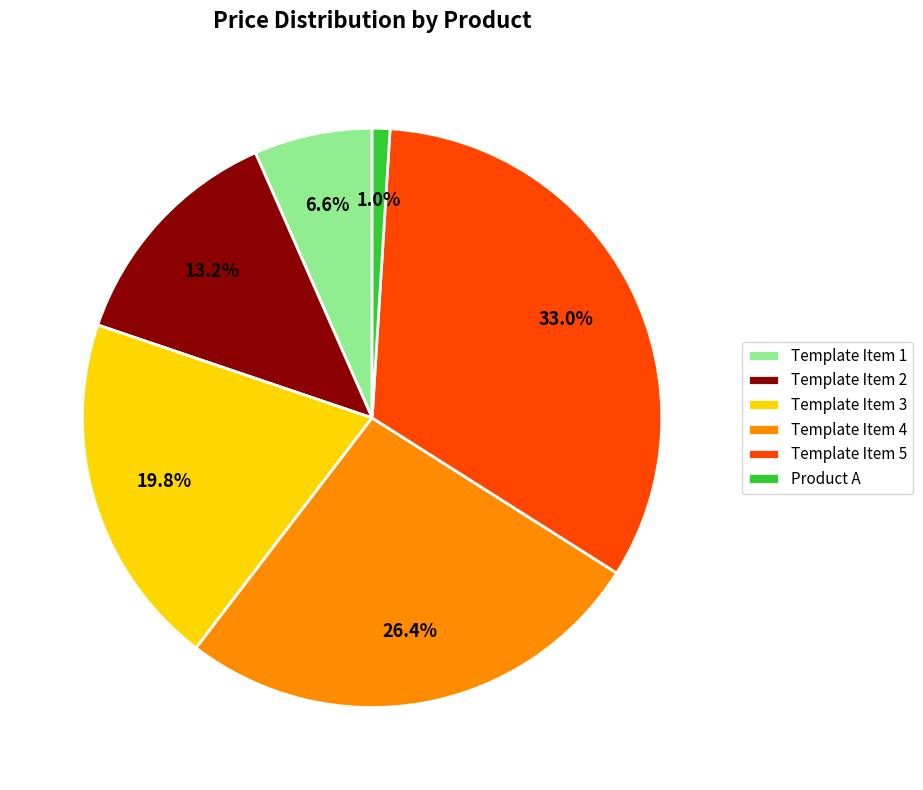

Does Template Item 1 represent more than half of the total?

No